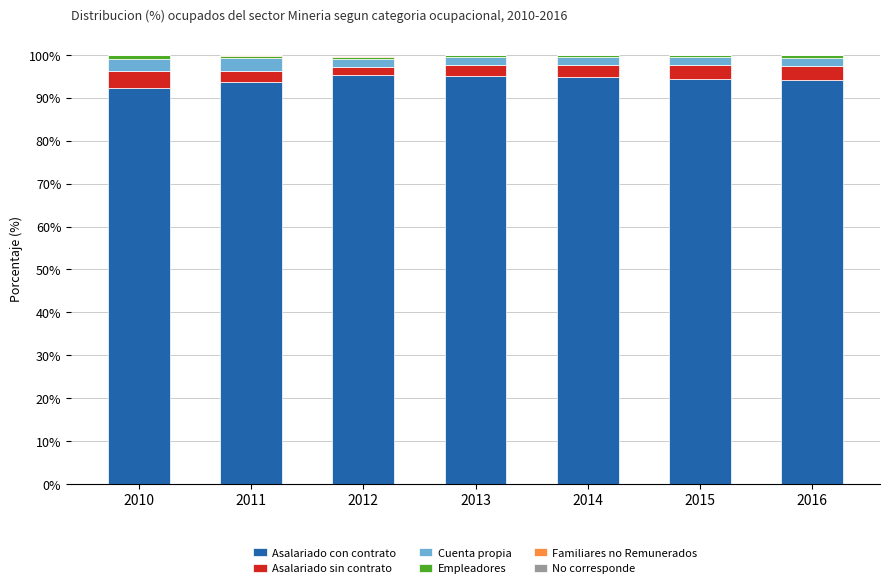

Does the chart contain stacked bars?

Yes